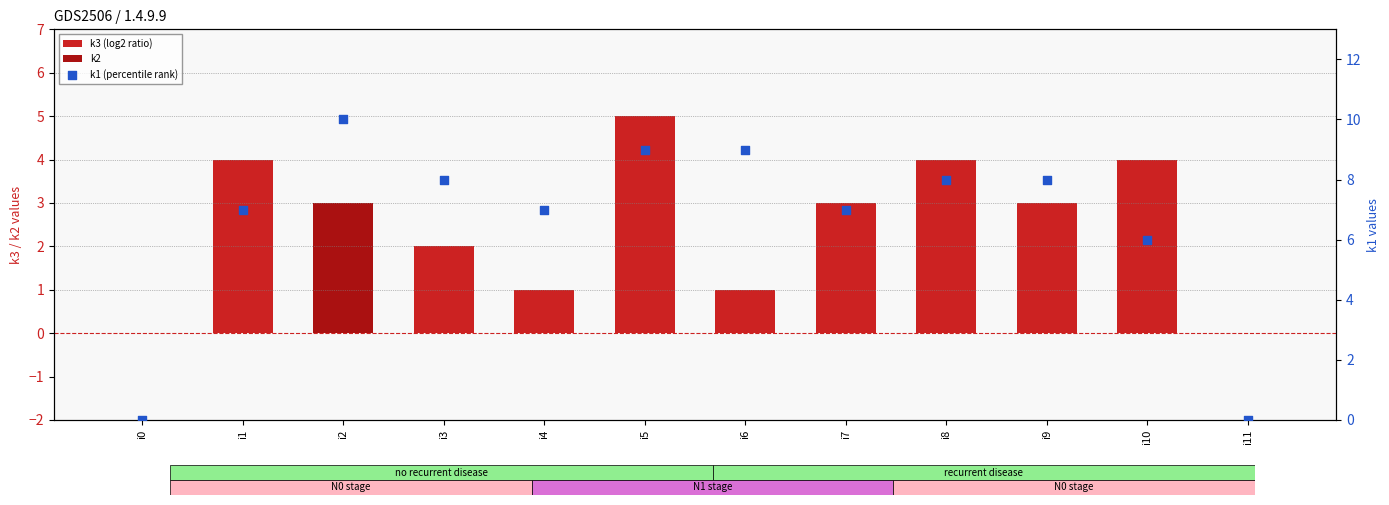

Which series reaches the maximum Y coordinate?

k1 (percentile rank)